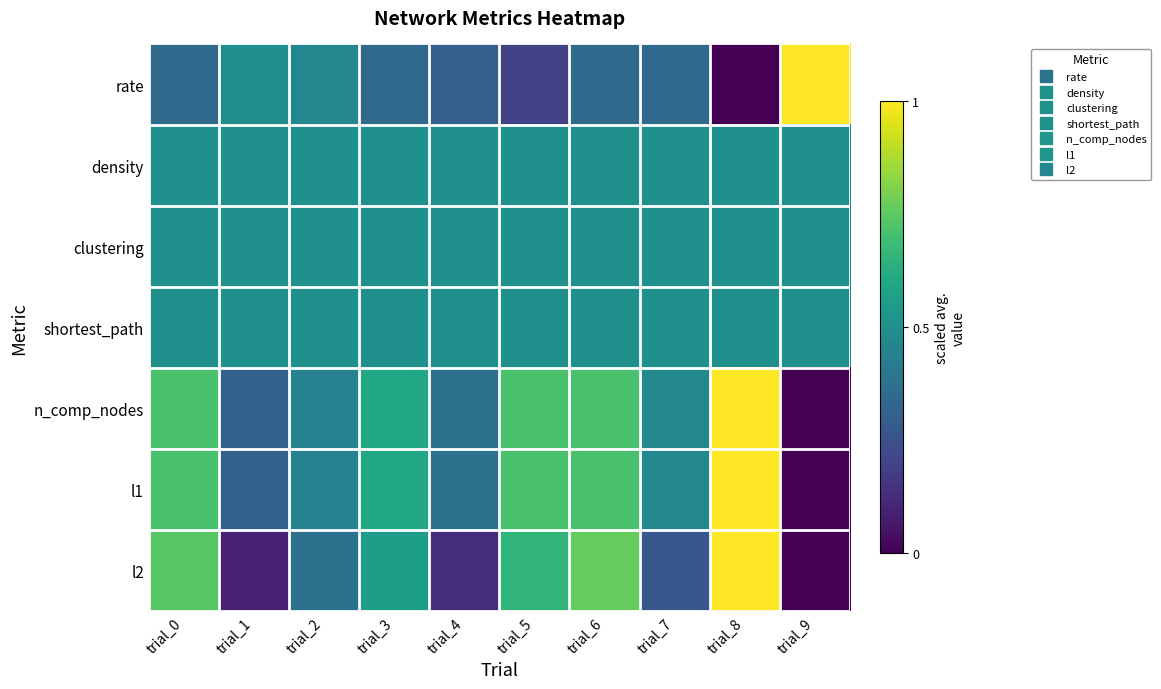

Which series changed the most between trial_7 and trial_9?

rate